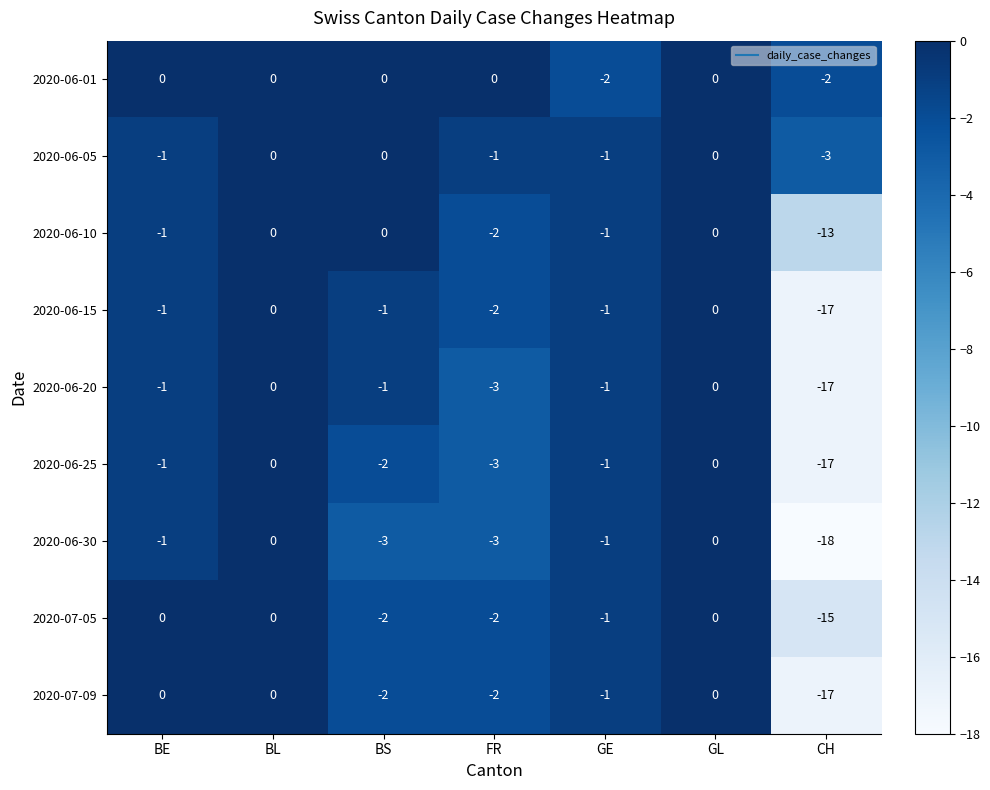

Is it true that 2020-06-10 equals -2 at BE?

False